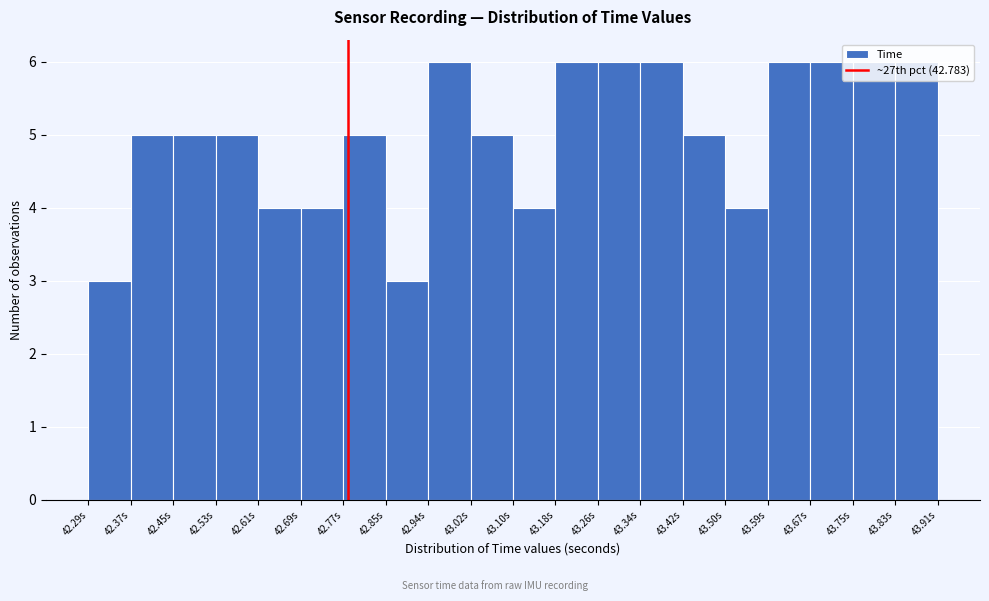

Reading left to right, list every bar in this chart as the range it spans on the x-axis followed by its height. Neither the bar edges nor the heights are printed on the chart, so give them approximately, as read against the axes.

42.29 to 42.37: 3
42.37 to 42.45: 5
42.45 to 42.53: 5
42.53 to 42.61: 5
42.61 to 42.69: 4
42.69 to 42.77: 4
42.77 to 42.85: 5
42.85 to 42.94: 3
42.94 to 43.02: 6
43.02 to 43.10: 5
43.10 to 43.18: 4
43.18 to 43.26: 6
43.26 to 43.34: 6
43.34 to 43.42: 6
43.42 to 43.50: 5
43.50 to 43.59: 4
43.59 to 43.67: 6
43.67 to 43.75: 6
43.75 to 43.83: 6
43.83 to 43.91: 6